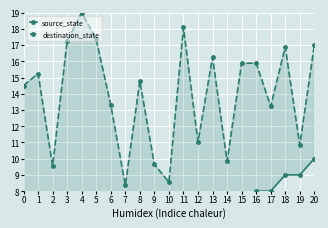

What is the difference between the destination_state values at 4 and 12?

8.0